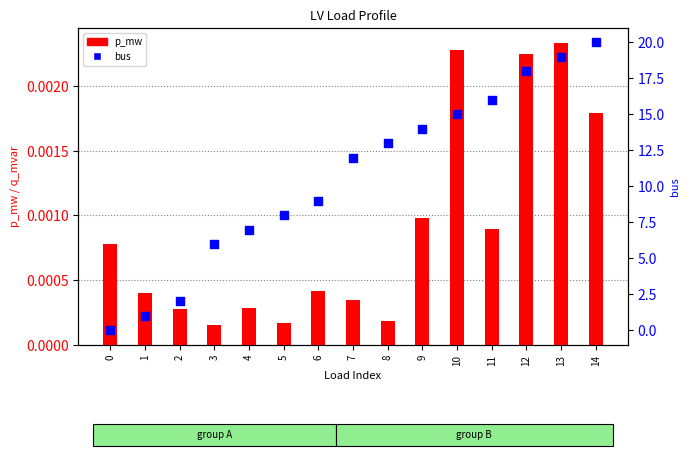

Which series reaches the maximum Y coordinate?

bus